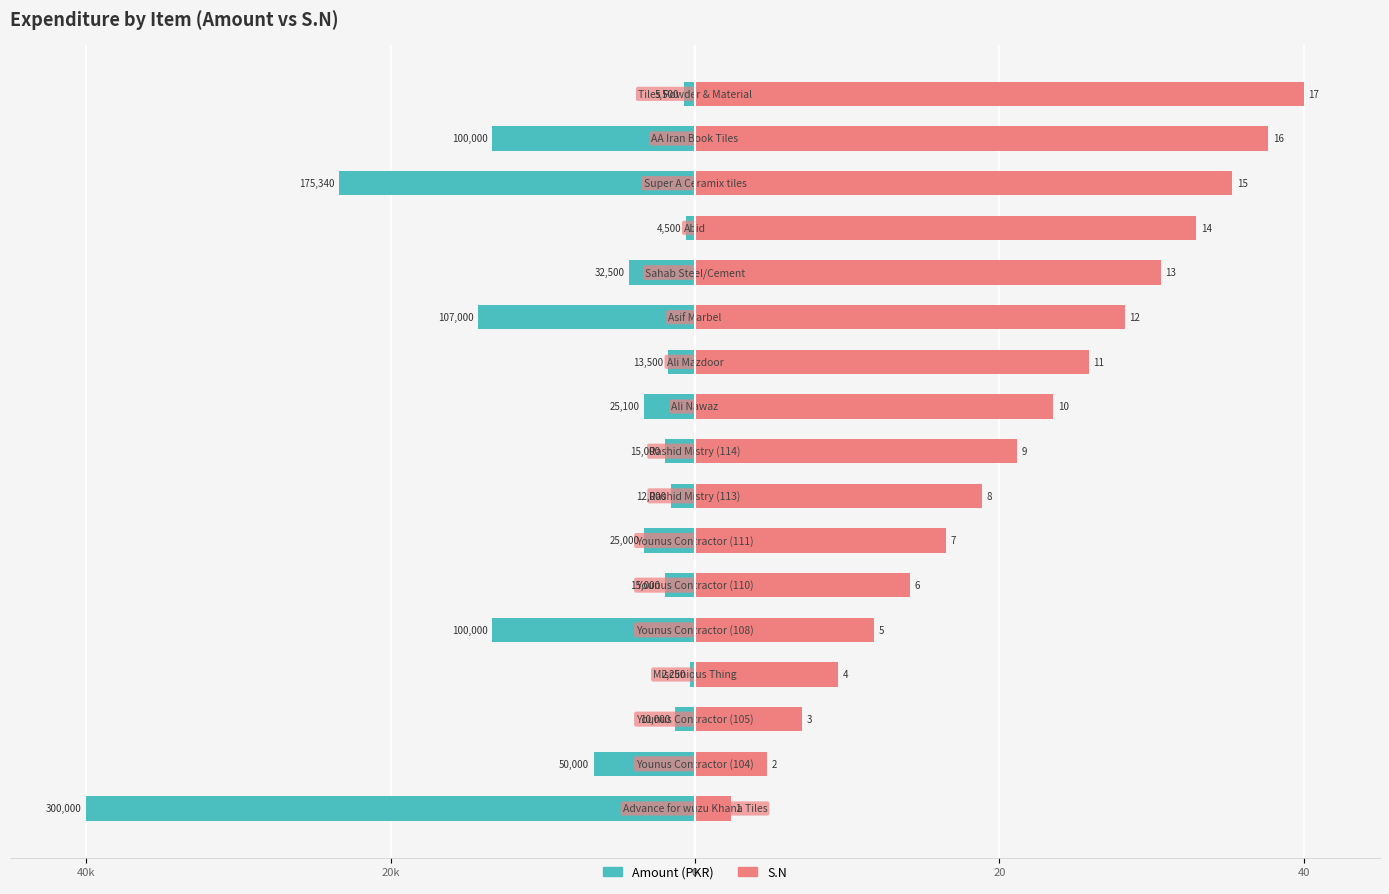

How many groups of bars are there?

17